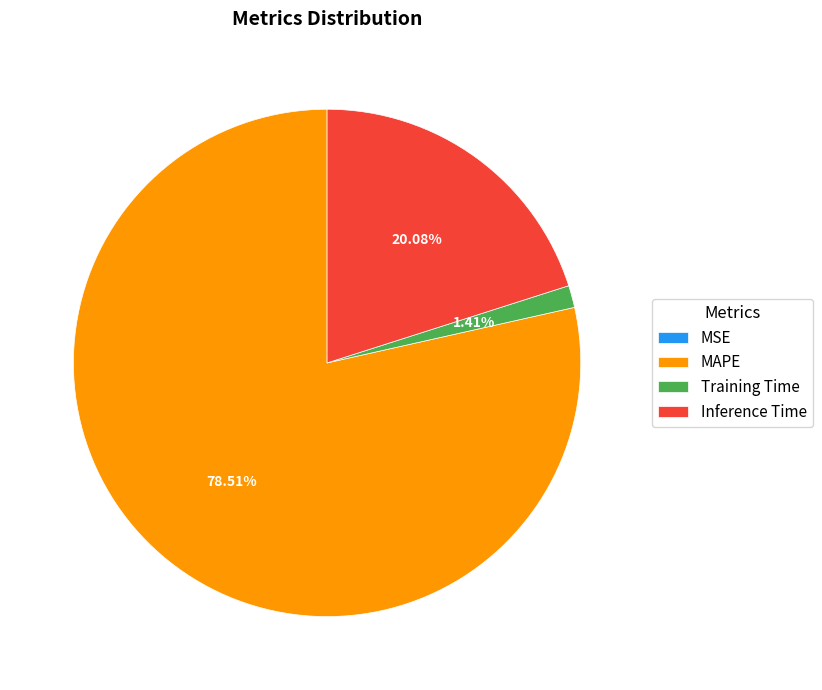

The Training Time slice represents 13% of the pie. True or false?

False